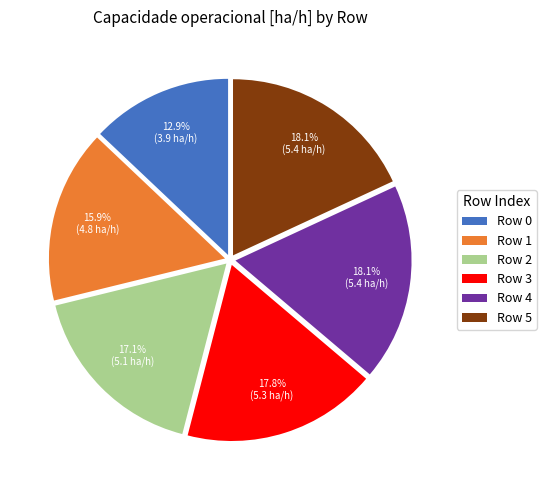

Does Row 2 represent more than half of the total?

No